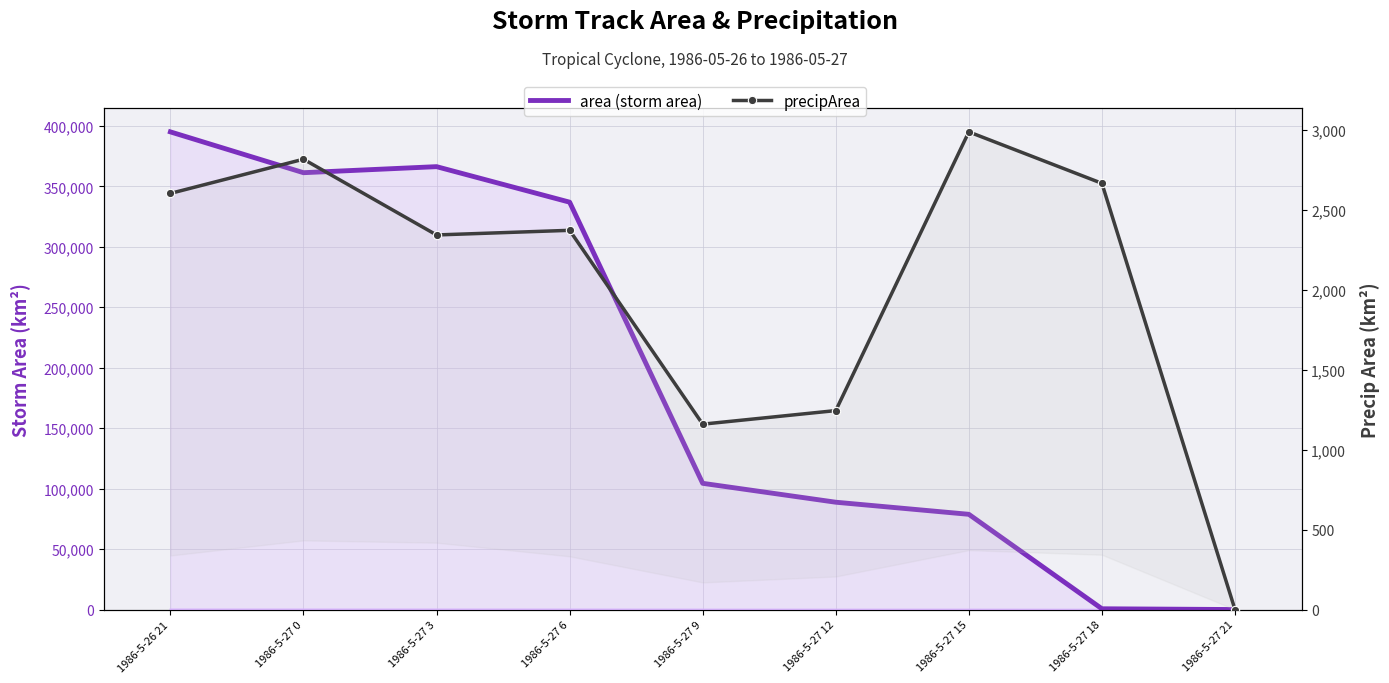

What is the label of the 8th point from the right?

1986-5-27 0